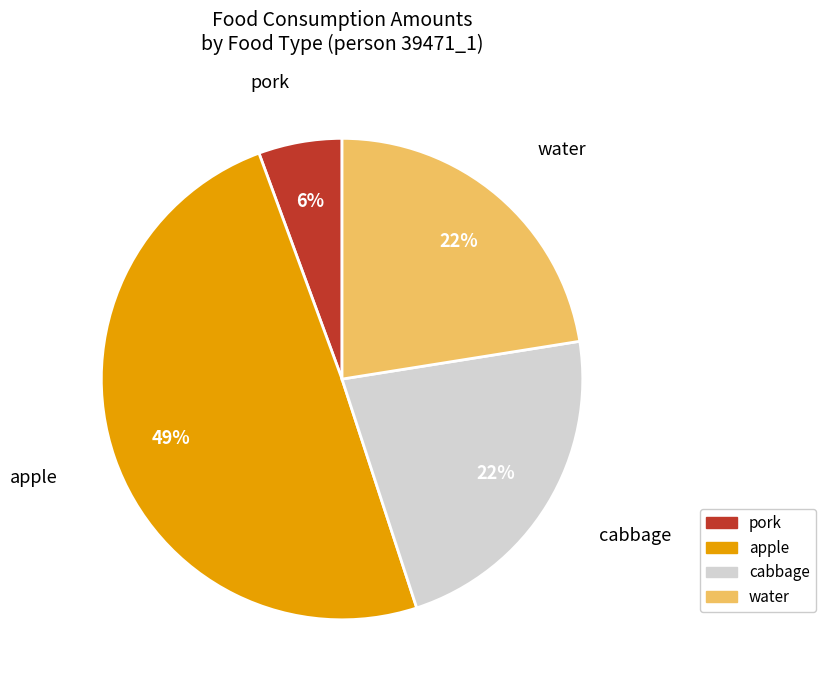

What percentage is the pork slice, to the nearest percent?

6%